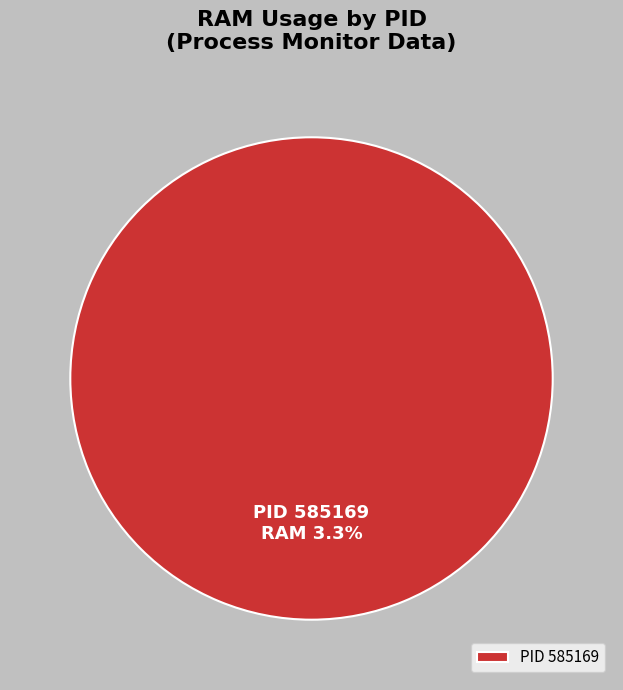

What is the largest slice in the pie chart?

585169